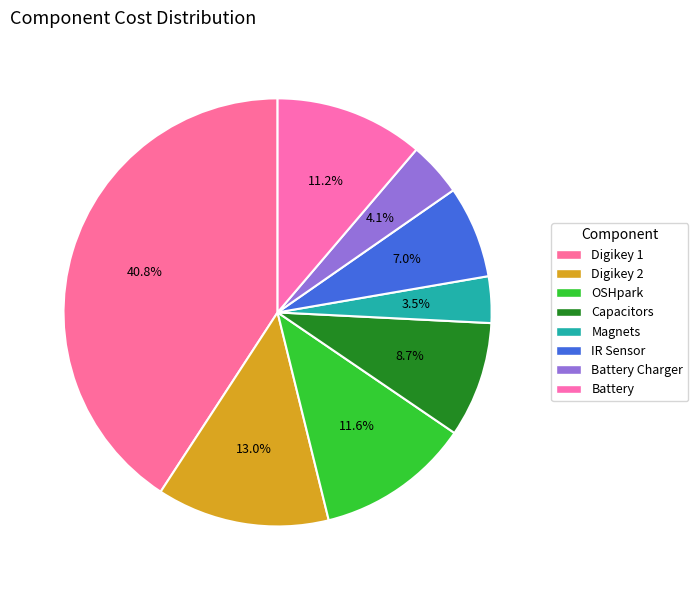

Does Battery Charger account for over 50% of the chart?

No